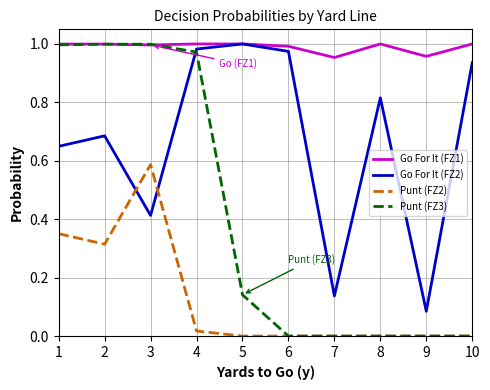

What is the total value across all series at 4?

3.0